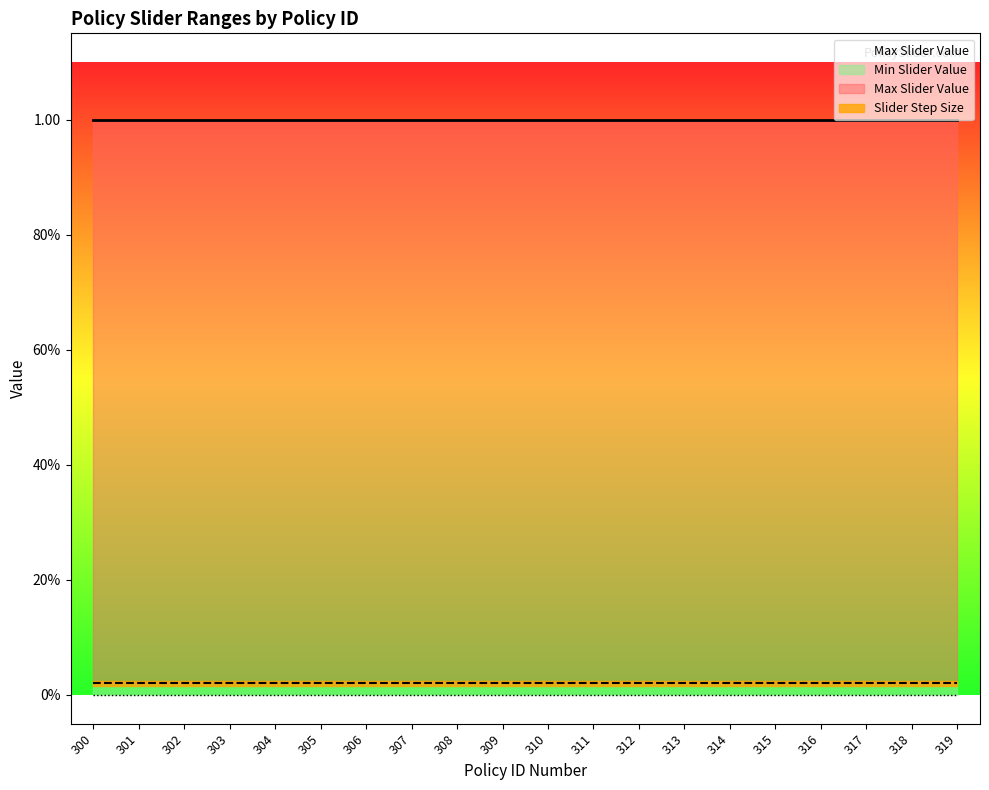

Reading right to left, transcribe all the data shown in this chart.

Max Slider Value: 1.0	1.0	1.0	1.0	1.0	1.0	1.0	1.0	1.0	1.0	1.0	1.0	1.0	1.0	1.0	1.0	1.0	1.0	1.0	1.0
Slider Step Size: 0.0	0.0	0.0	0.0	0.0	0.0	0.0	0.0	0.0	0.0	0.0	0.0	0.0	0.0	0.0	0.0	0.0	0.0	0.0	0.0
Min Slider Value: 0.0	0.0	0.0	0.0	0.0	0.0	0.0	0.0	0.0	0.0	0.0	0.0	0.0	0.0	0.0	0.0	0.0	0.0	0.0	0.0